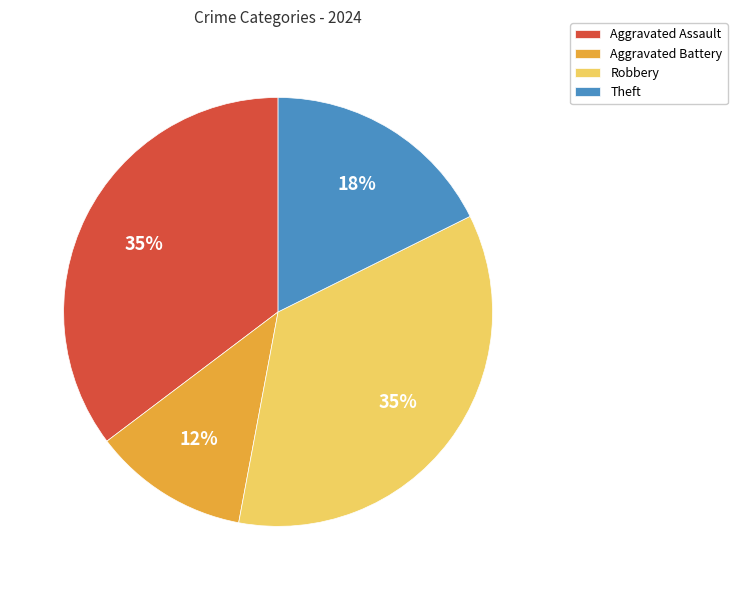

Is there a majority slice in this chart?

No